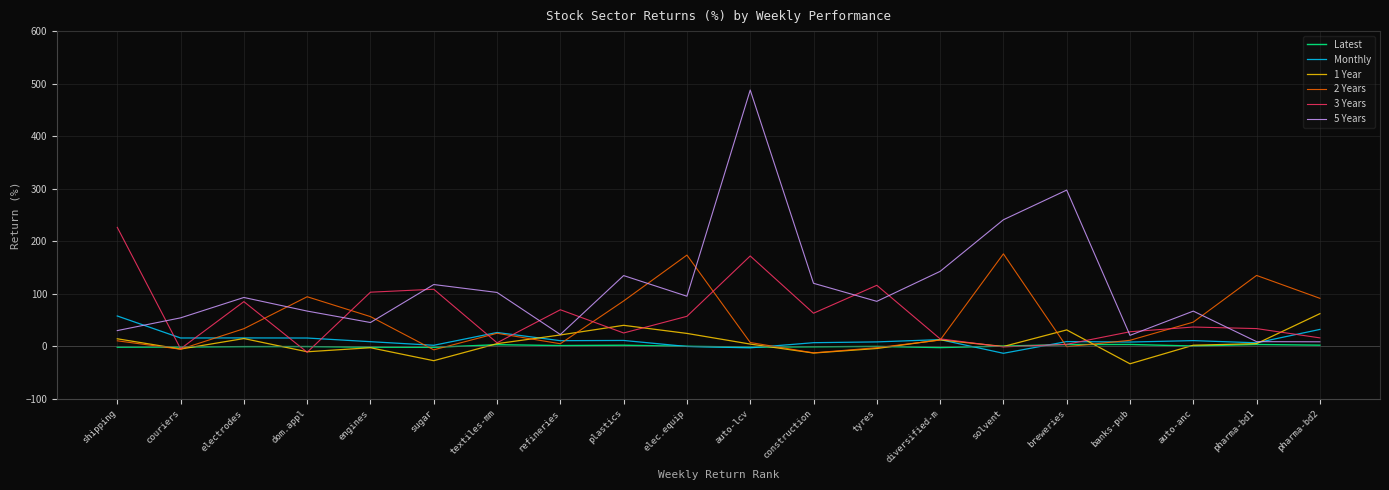

Which category has the highest value in the 1 Year series?

pharma-bd2